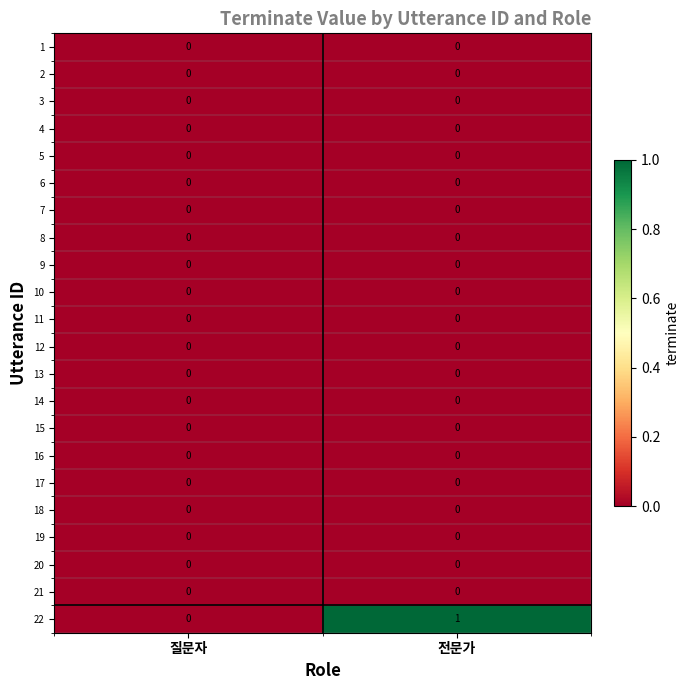

The value of 8 at 질문자 is 0. True or false?

True